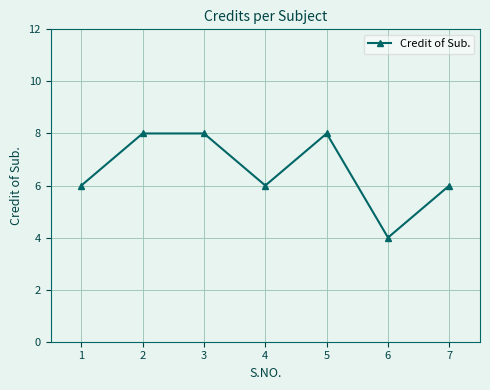

What is the value of the 1st point from the left?

6